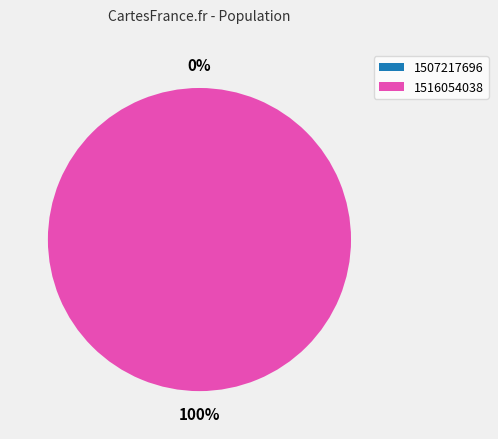

True or false: 1507217696 accounts for 1% of the total.

False